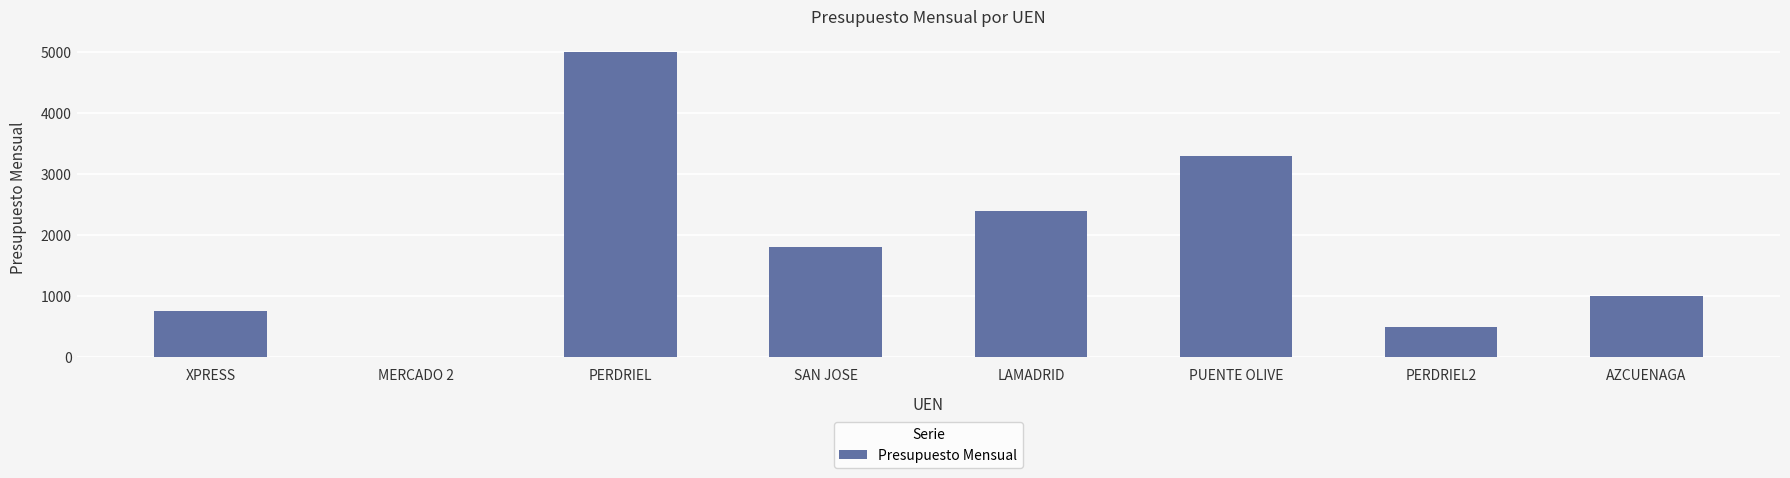

Between XPRESS and PERDRIEL, which is larger?

PERDRIEL